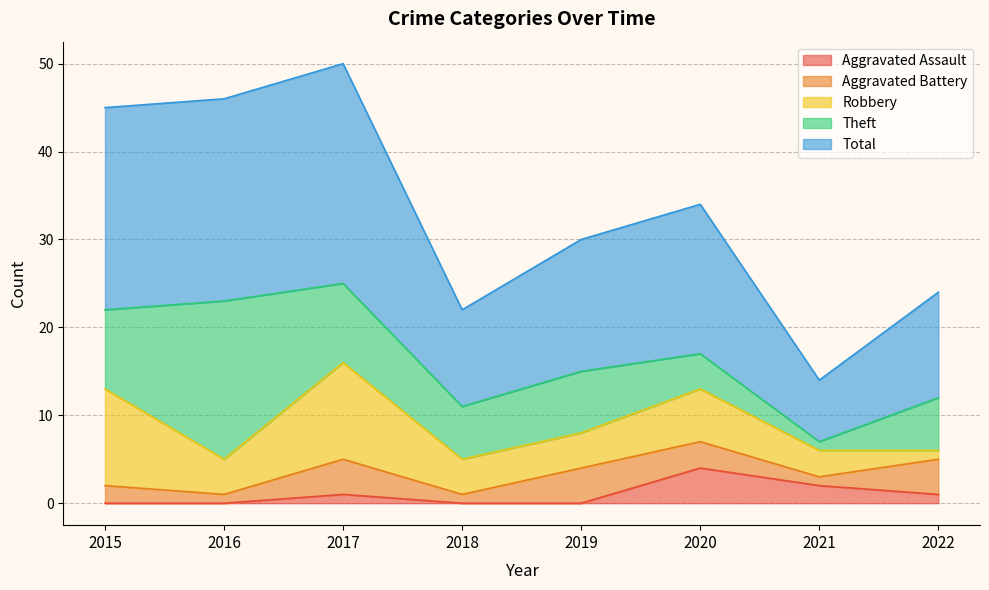

Between 2017 and 2021, which series saw the biggest shift?

Total